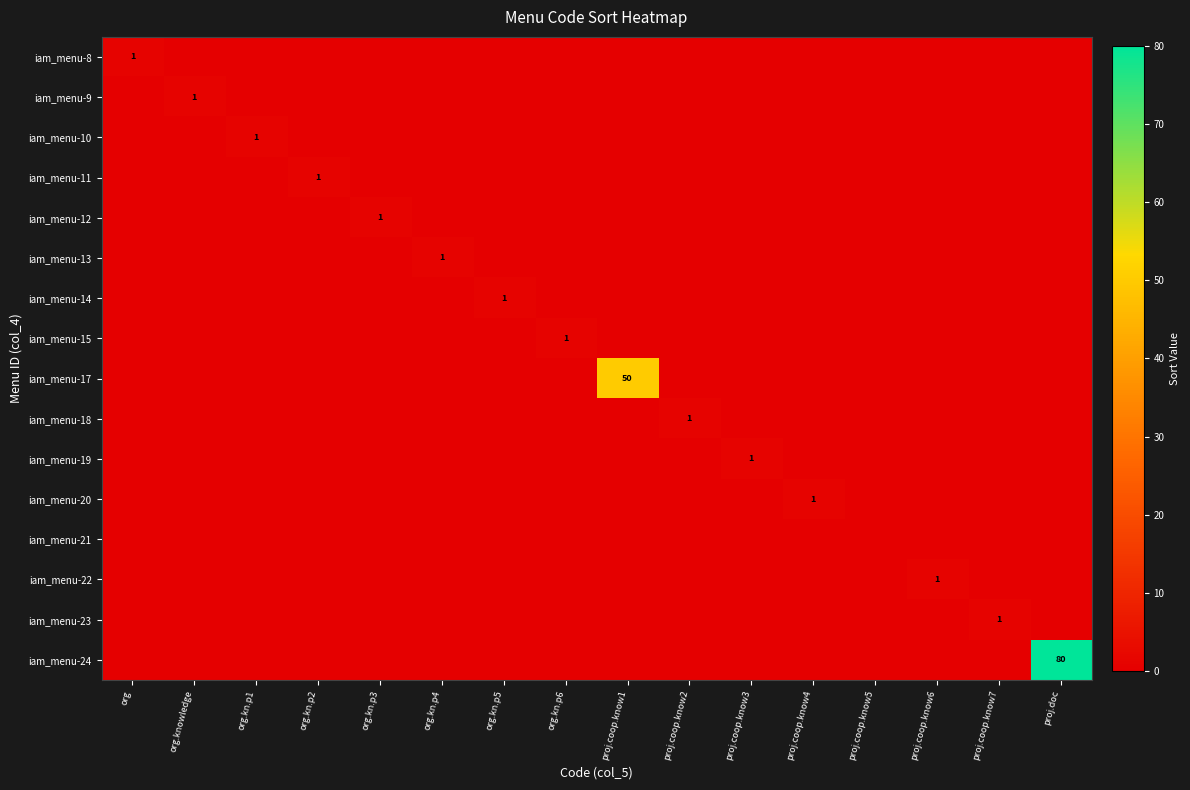

What is the sum of all iam_menu-12 values?

1